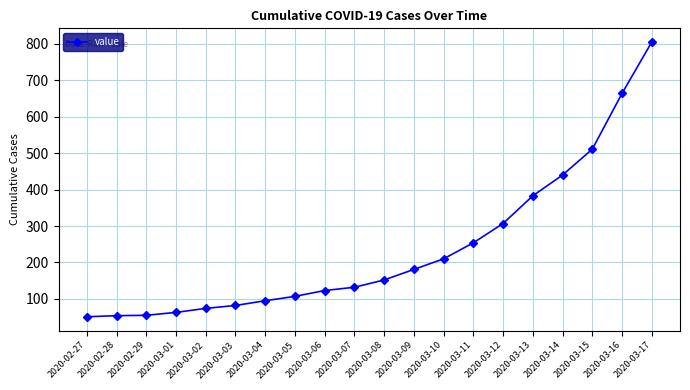

What is the smallest value displayed?

51